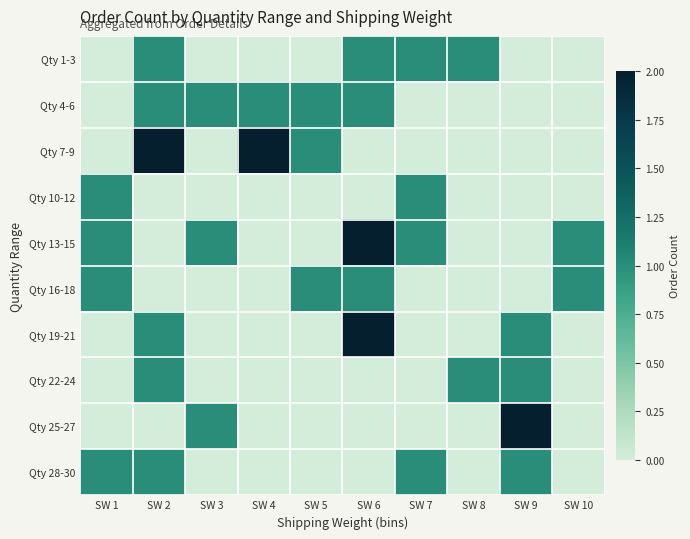

What is the total value across all series at SW 8?

2